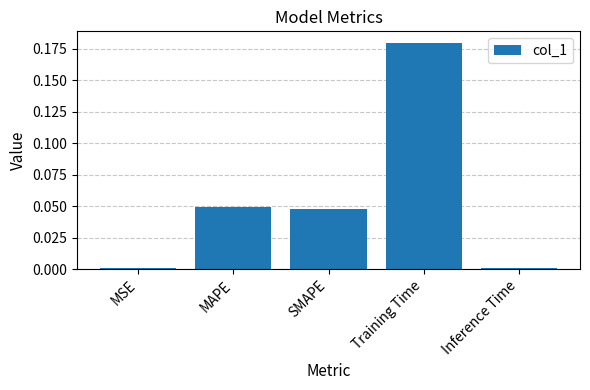

What is the change in value from Training Time to Inference Time?

-0.2